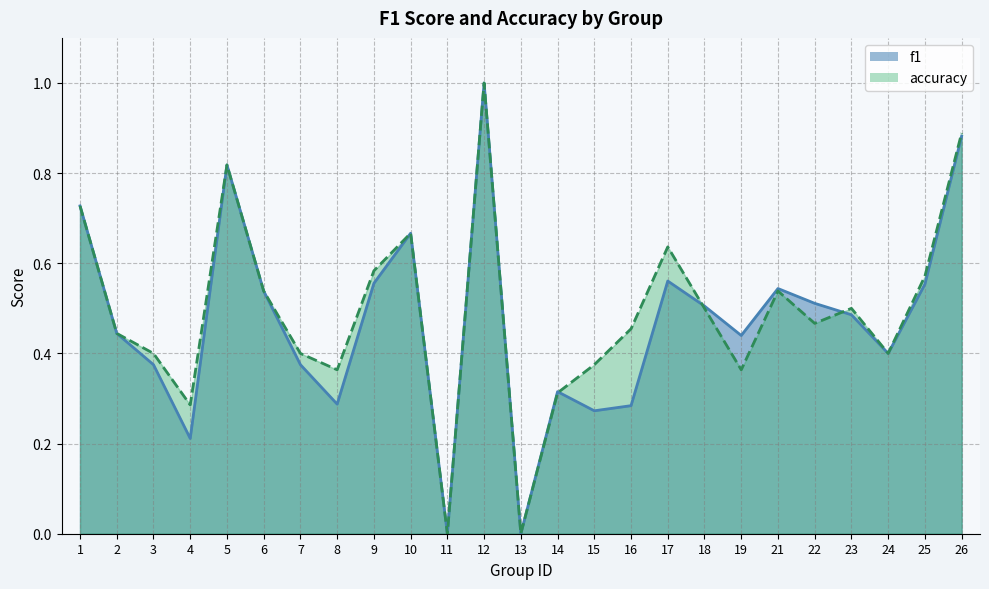

At which category does accuracy reach its first local peak?

5